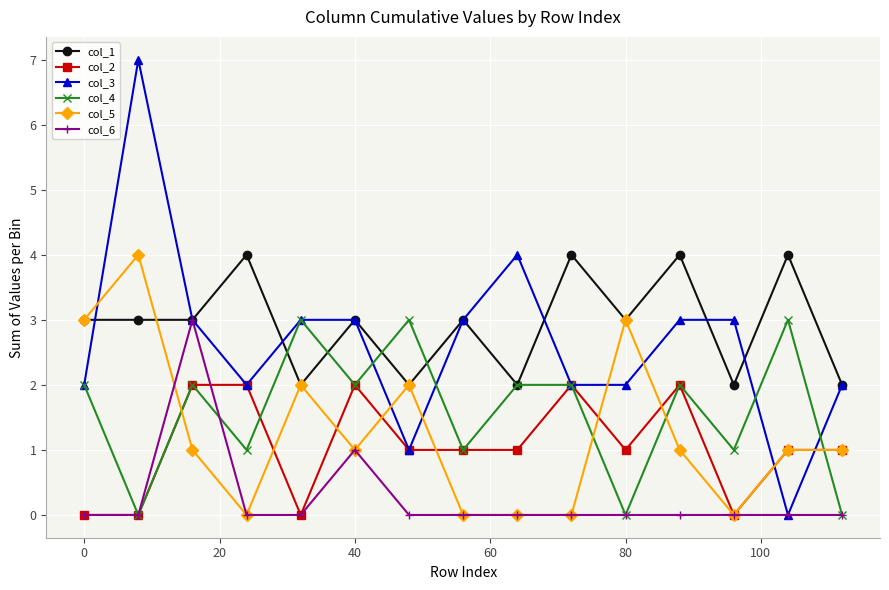

What is the highest value of the col_6 series?

3